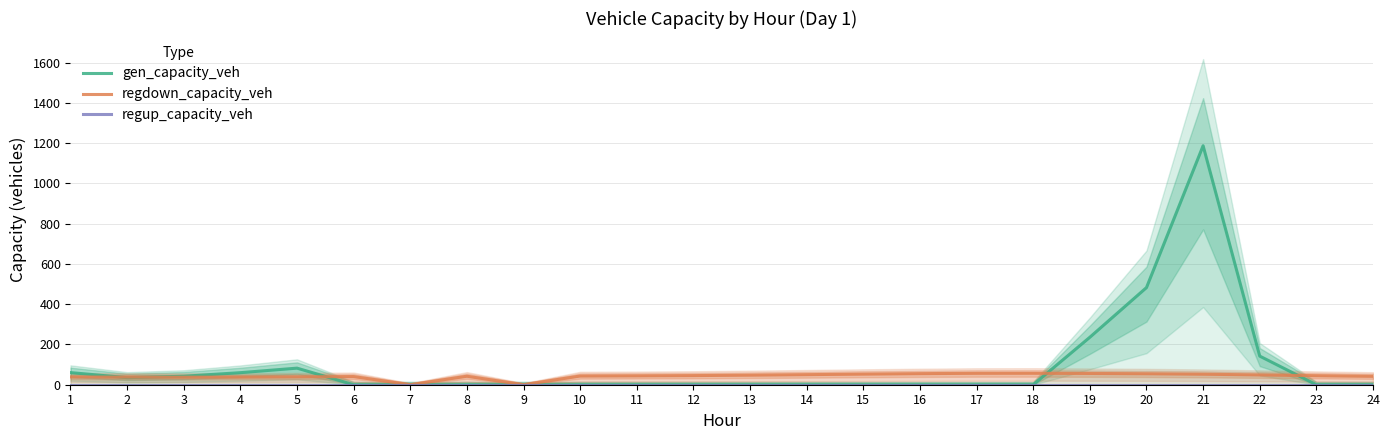

Reading left to right, extract all data points from this chart.

gen_capacity_veh: 60.2	35.1	42.2	59.9	82.3	0.0	0.0	0.0	0.0	0.0	0.0	0.0	0.0	0.0	0.0	0.0	0.0	0.0	235.8	482.4	1186.9	142.1	0.0	0.0
regdown_capacity_veh: 38.7	37.5	37.3	37.9	39.1	40.4	0.0	42.2	0.0	43.2	44.1	45.3	47.5	50.1	52.7	55.1	56.8	57.0	56.0	54.6	52.2	48.6	44.7	41.7
regup_capacity_veh: 0.0	0.0	0.0	0.0	0.0	0.0	0.0	0.0	0.0	0.0	0.0	0.0	0.0	0.0	0.0	0.0	0.0	0.0	0.0	0.0	0.0	0.0	0.0	0.0